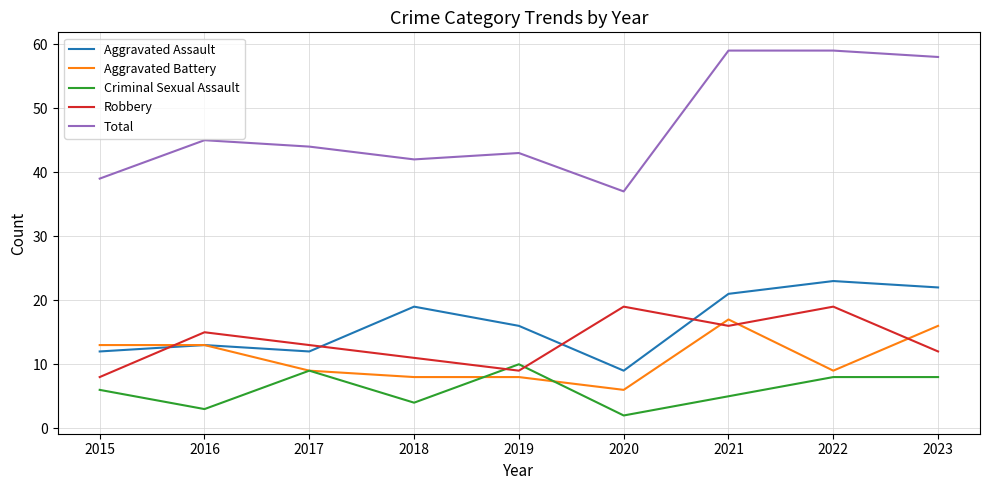

What is the difference between the second highest and second lowest values in the Criminal Sexual Assault series?

6